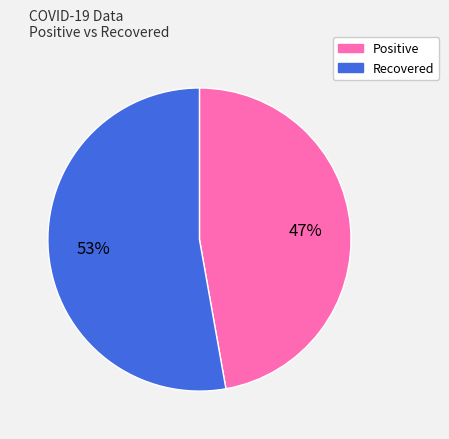

To the nearest percent, what percentage of the pie is Positive?

47%